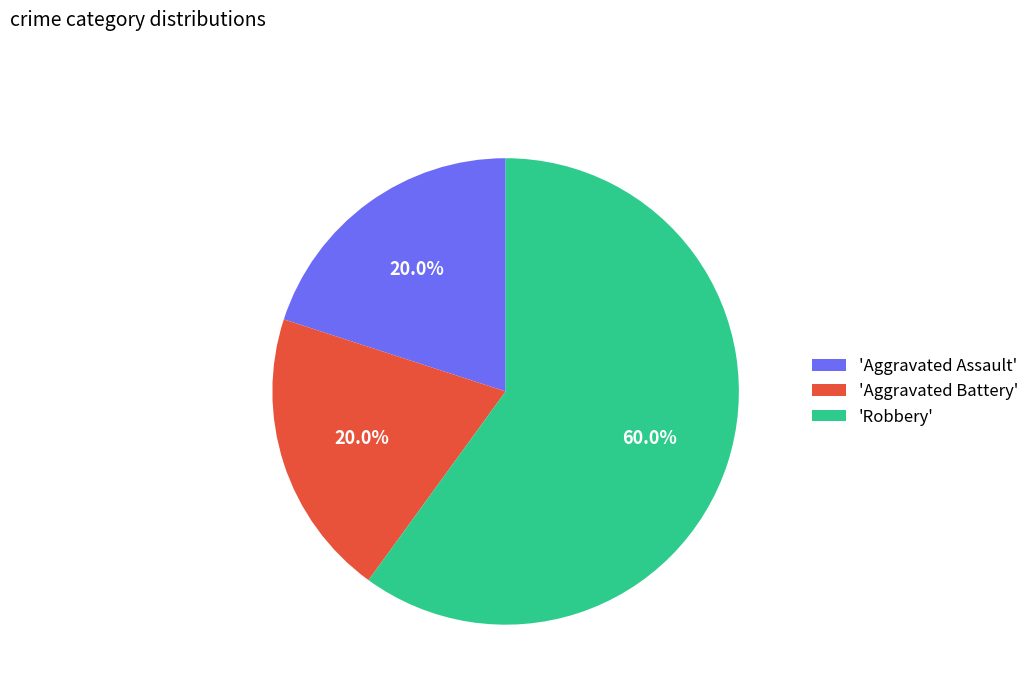

Which category has the biggest portion of the pie?

'Robbery'